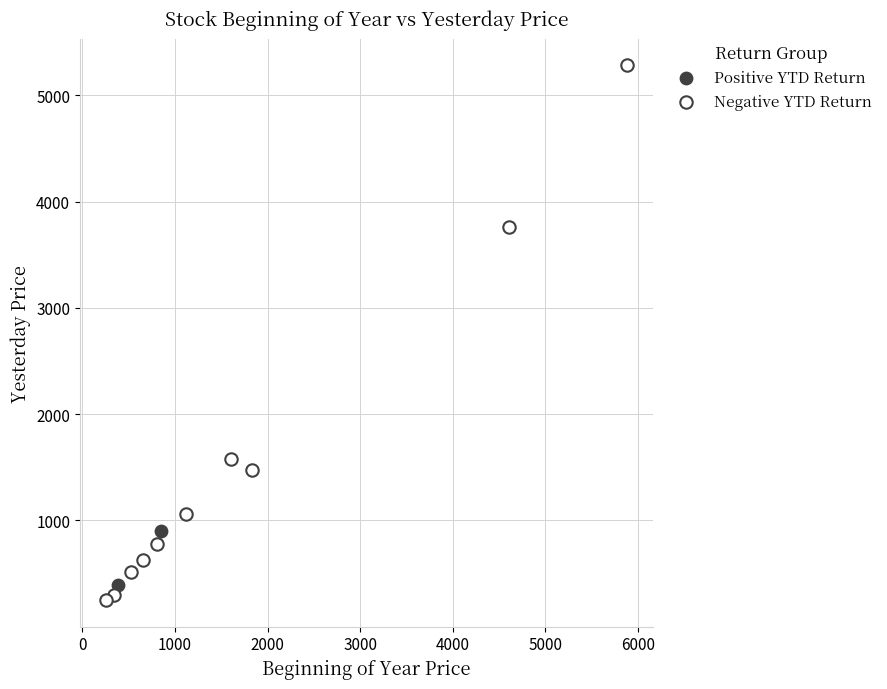

Which series has the largest Y range (max minus min)?

Negative YTD Return